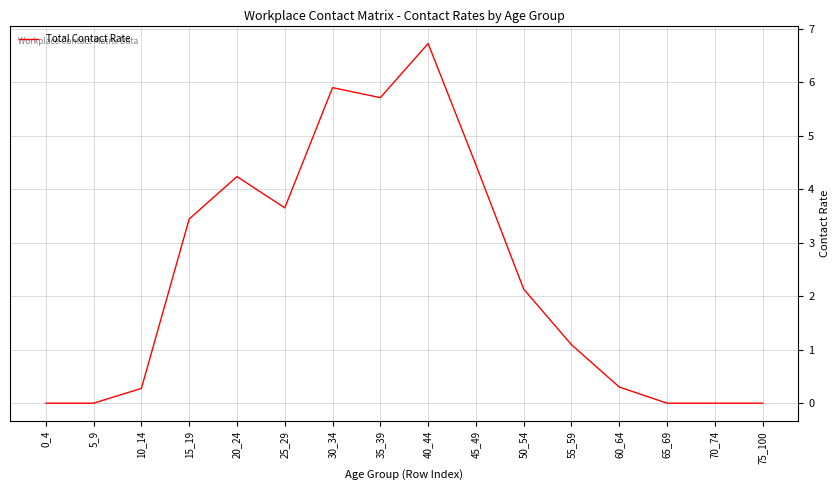

True or false: there are more than 2 points higher than both neighbors.

True